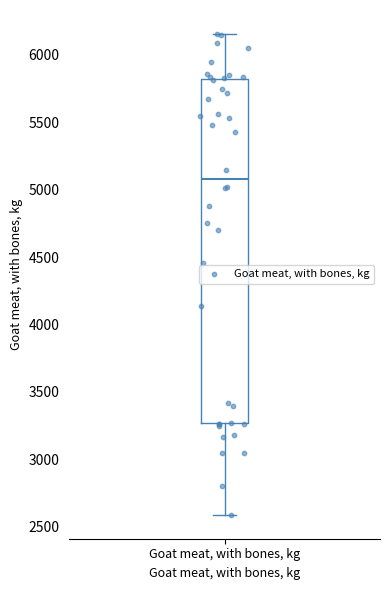

Transcribe this box plot: give where the median line is, the range the box spans, and where the two whiskers end, as read against the y-axis. The values are not printed on the chart, so give them approximately, as read against the axis.

median 5100, box 3250 to 5800, whiskers 2600 to 6150